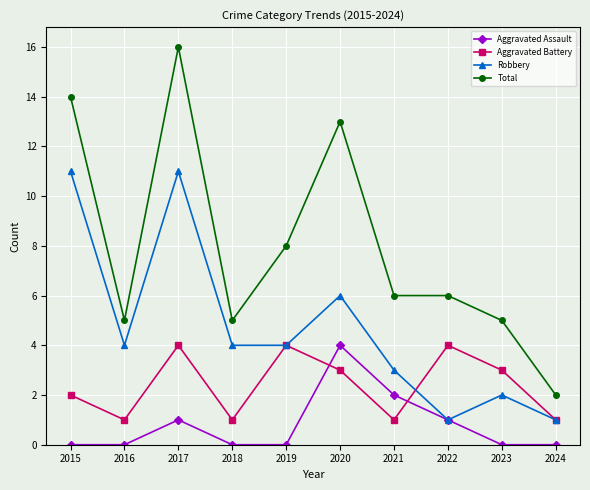

Is the value of Robbery at 2021 greater than the value of Aggravated Assault at 2019?

Yes